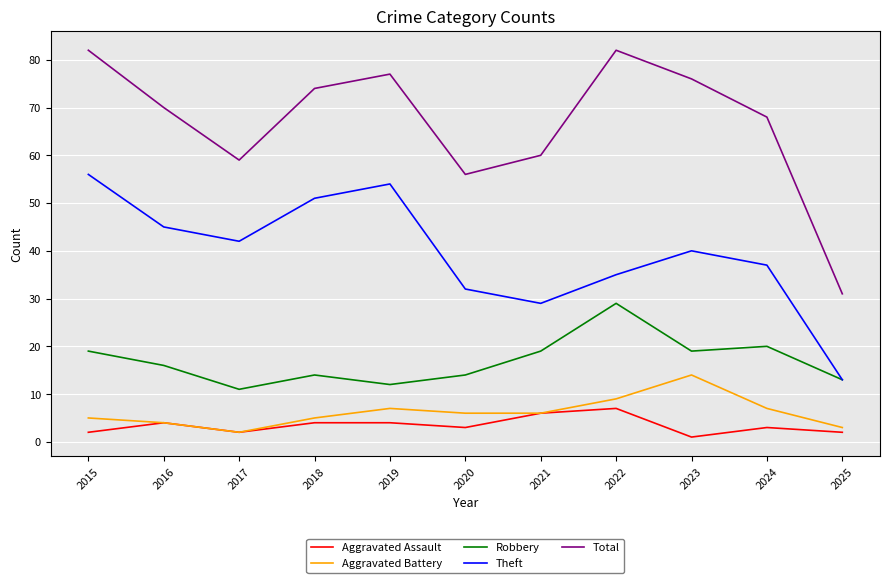

What is the greatest value displayed?

82